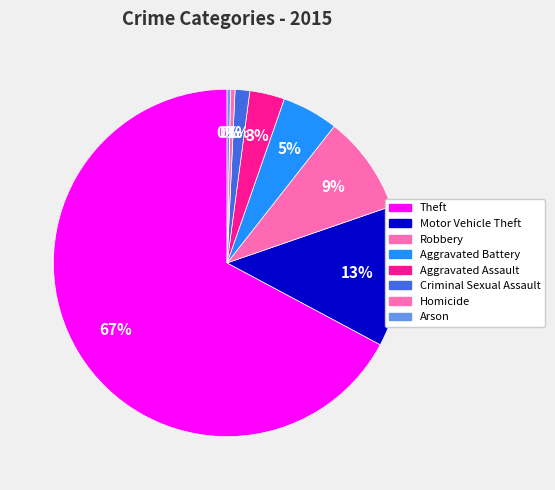

Which slice represents more than half of the pie?

Theft